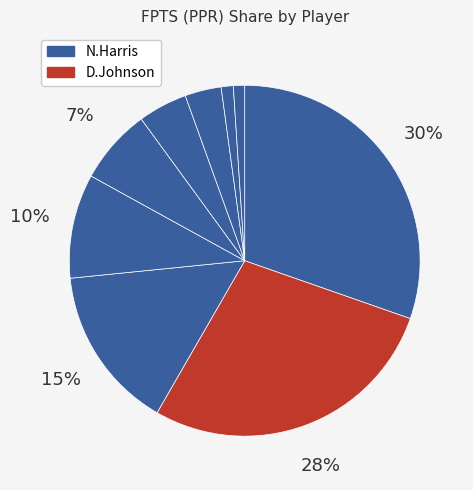

How many slices are in this pie chart?

9